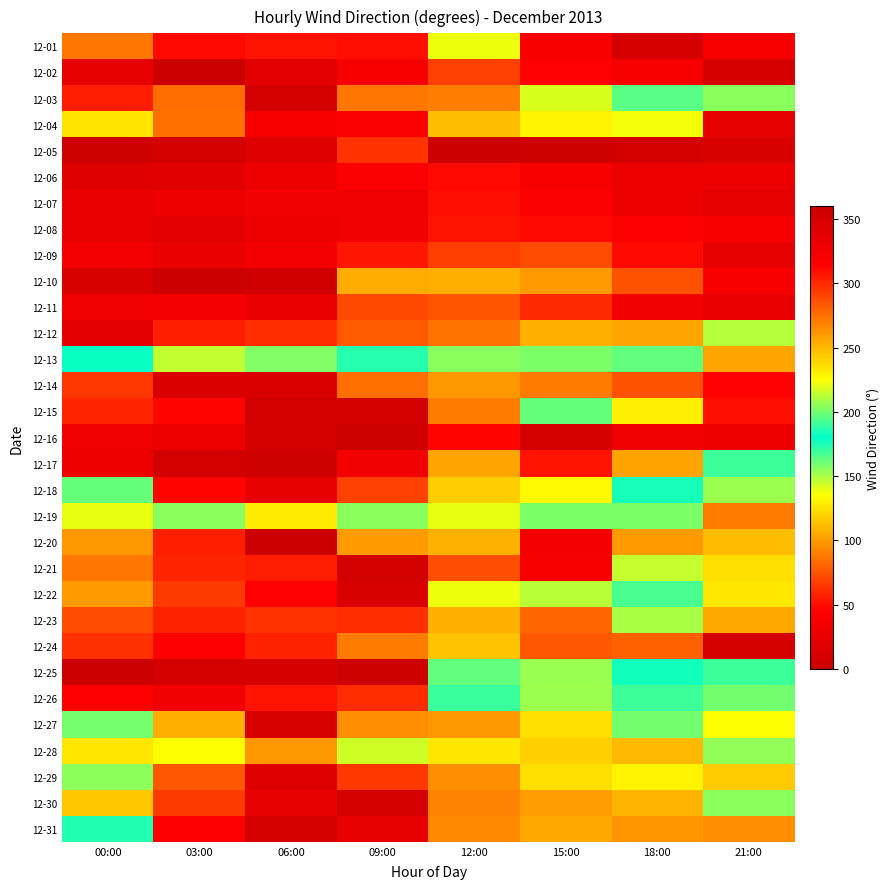

How many categories are shown in the chart?

8